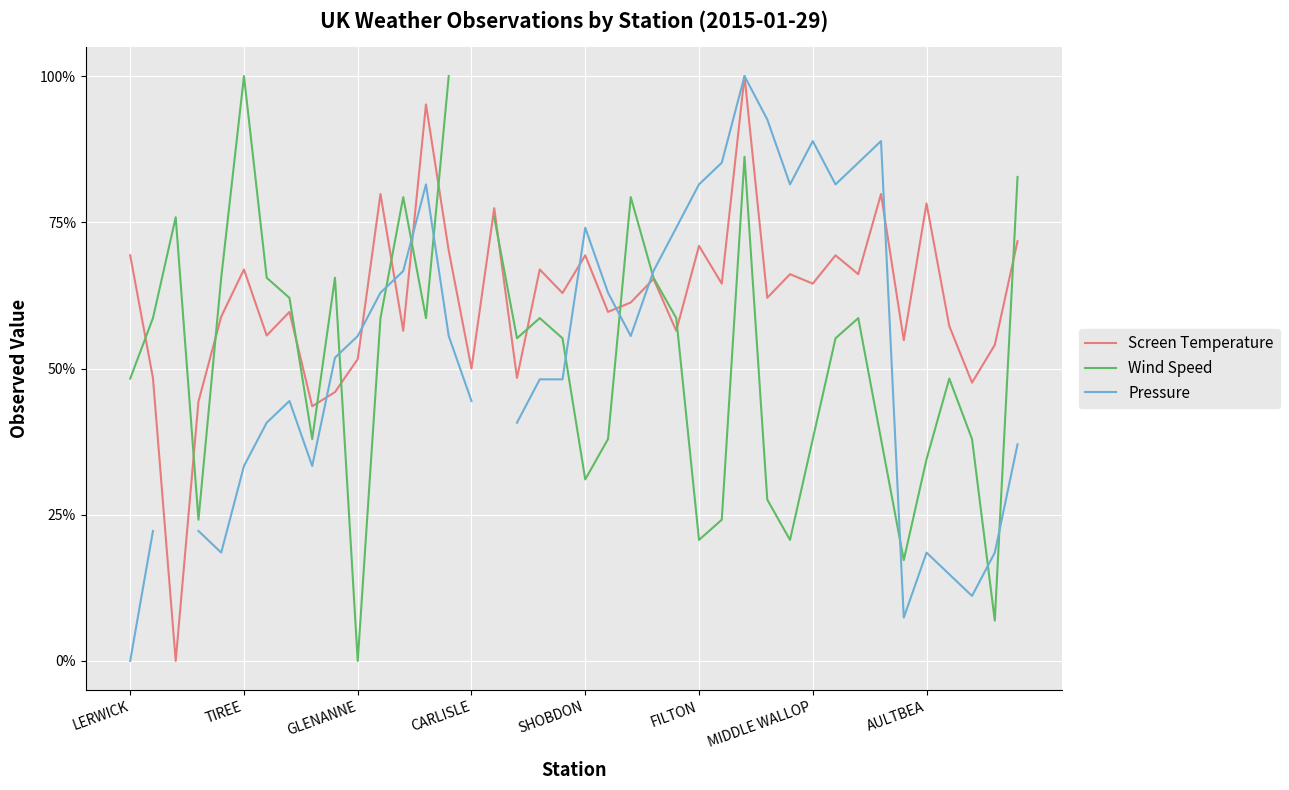

True or false: Wind Speed and Pressure intersect in this chart.

True